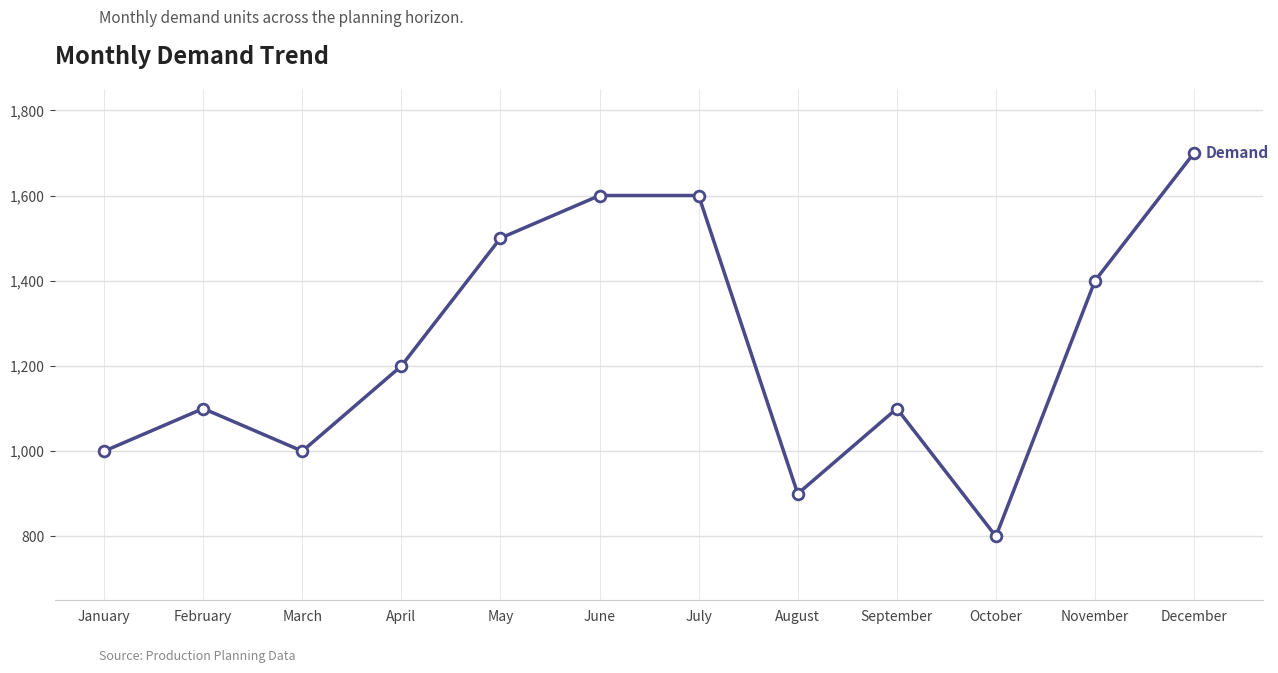

Approximately how many times larger is the value at February compared to June?

0.7